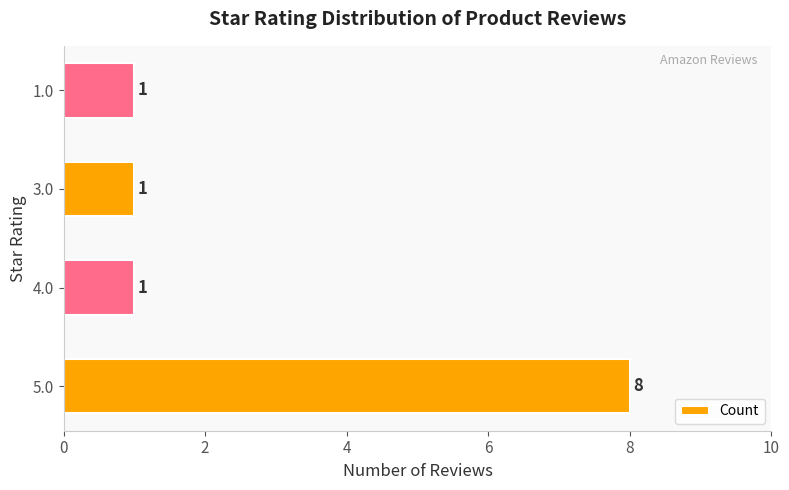

What is the greatest value displayed?

8